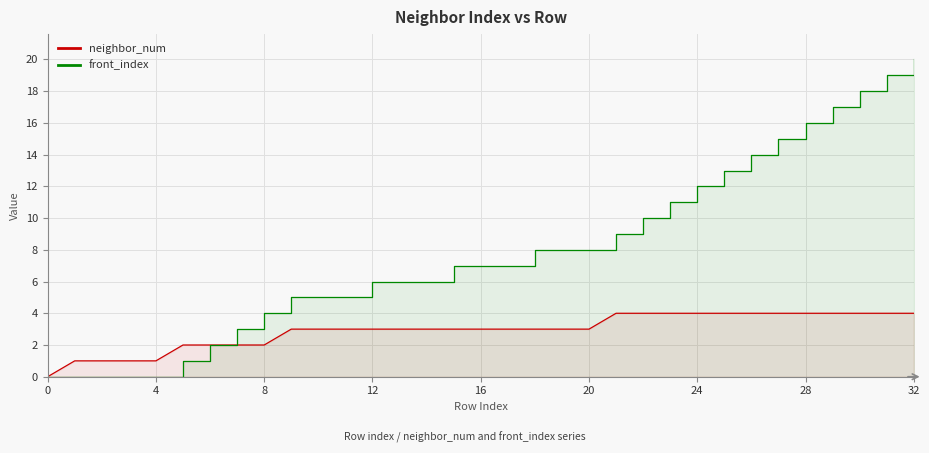

True or false: neighbor_num has a value of 2 at 16.

False